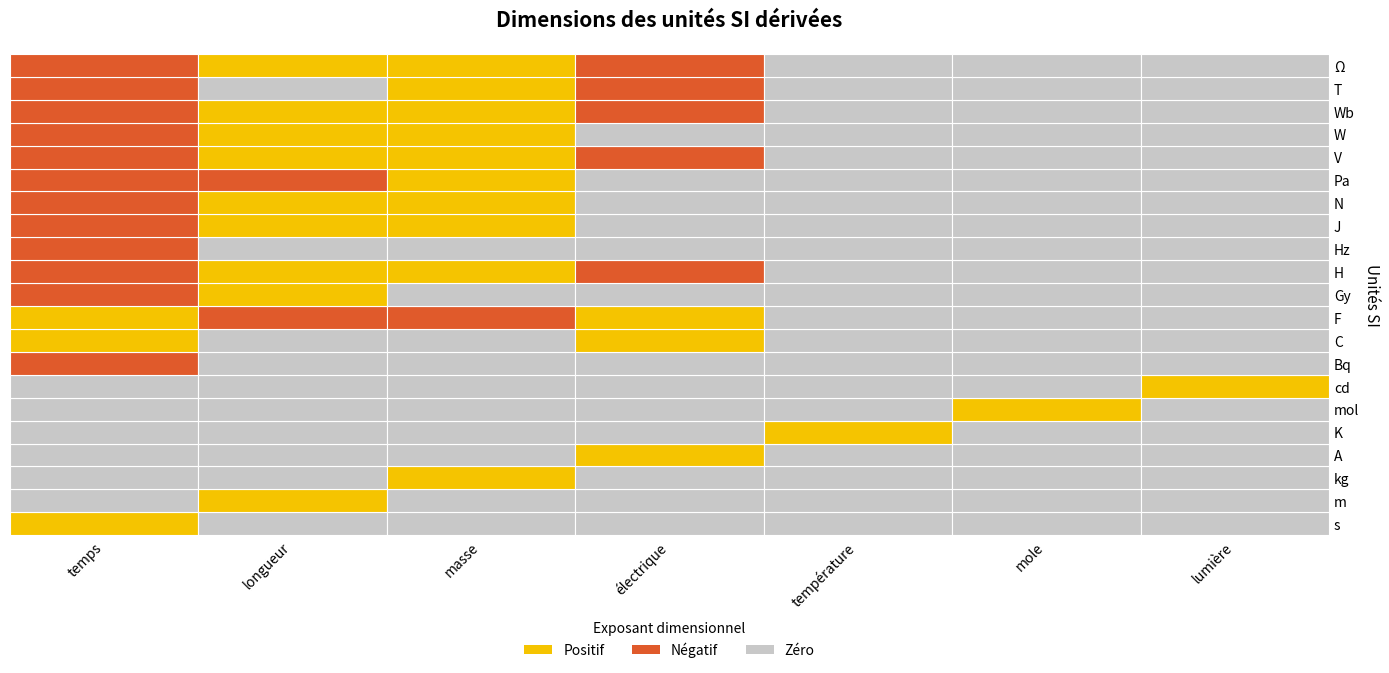

How many negative values does the N series have?

1